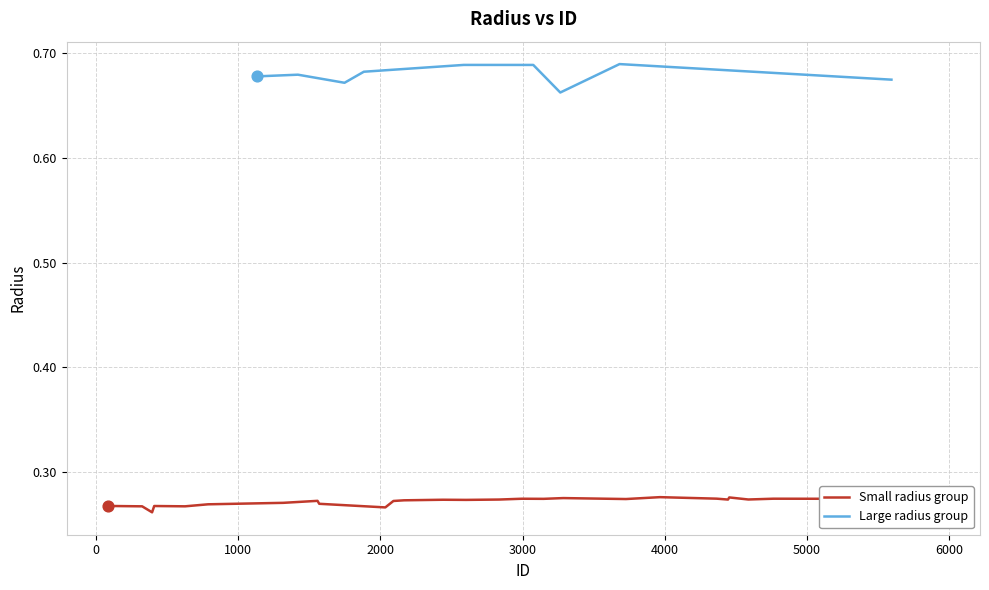

What is the change in value from 5755 to 5595?

+0.4